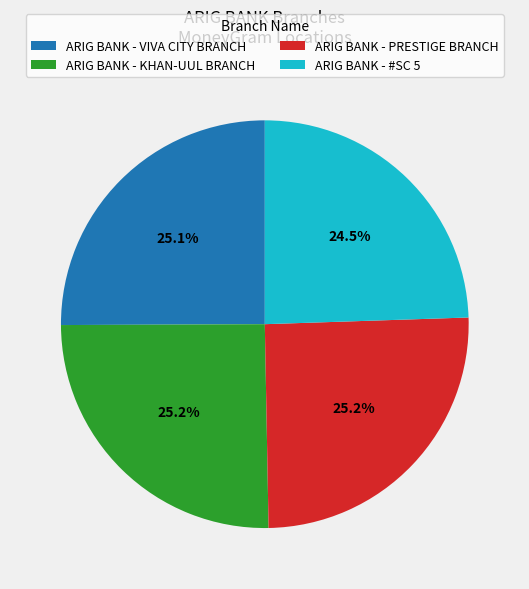

How many segments does this pie chart have?

4